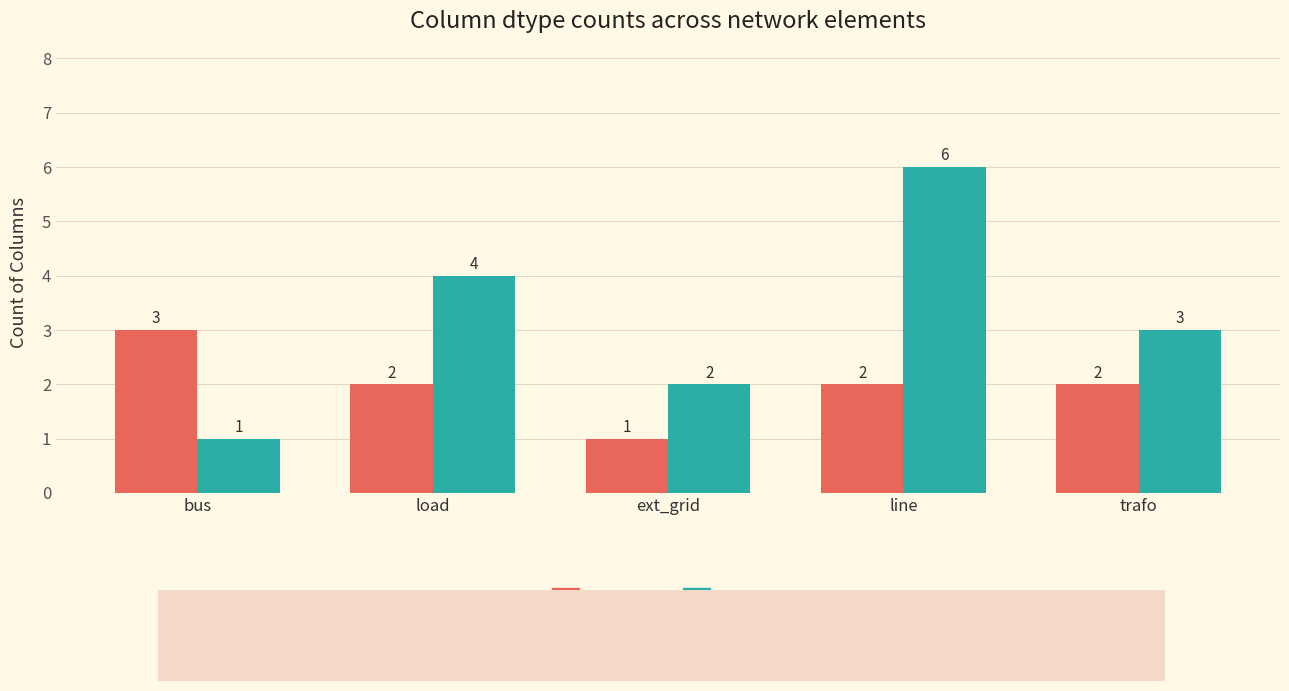

Is it true that object equals 3 at line?

False